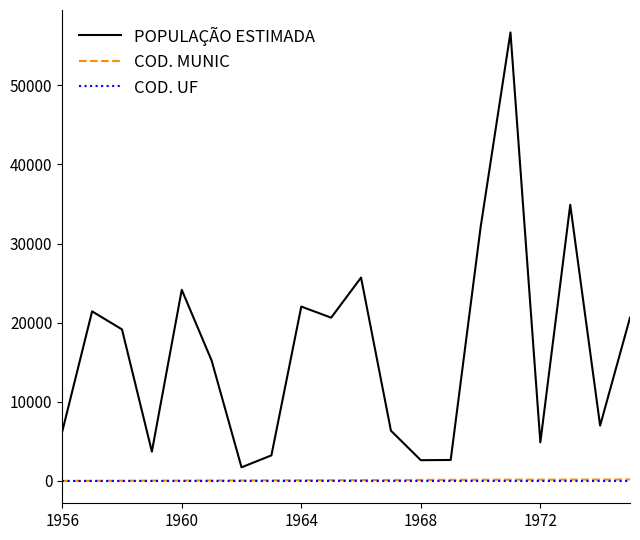

What is the difference between the maximum and minimum values in the COD. MUNIC series?

180